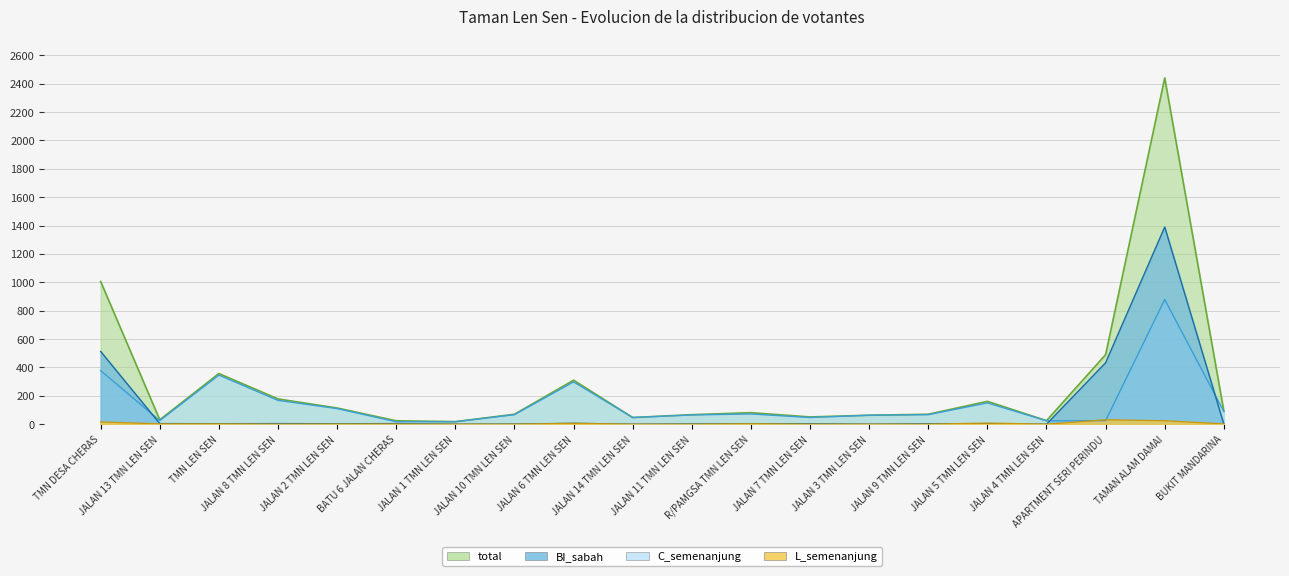

Which series changed the most between TMN LEN SEN and JALAN 4 TMN LEN SEN?

total